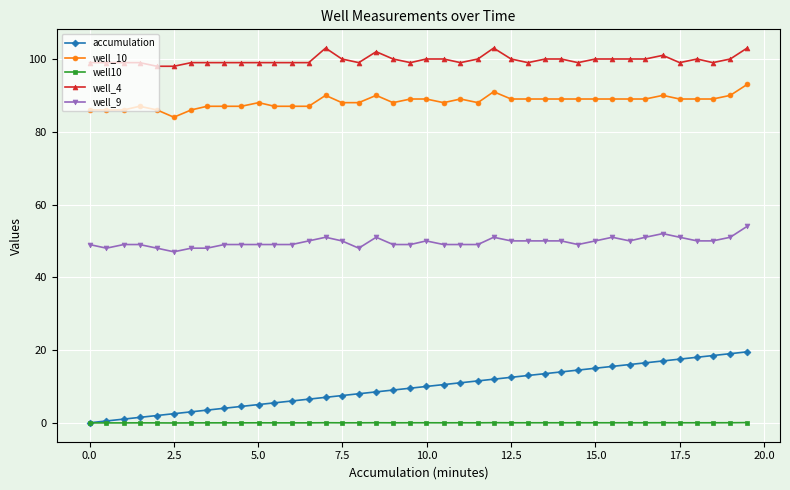

What is the value of the well_4 point at the 12th from the left?

99.0